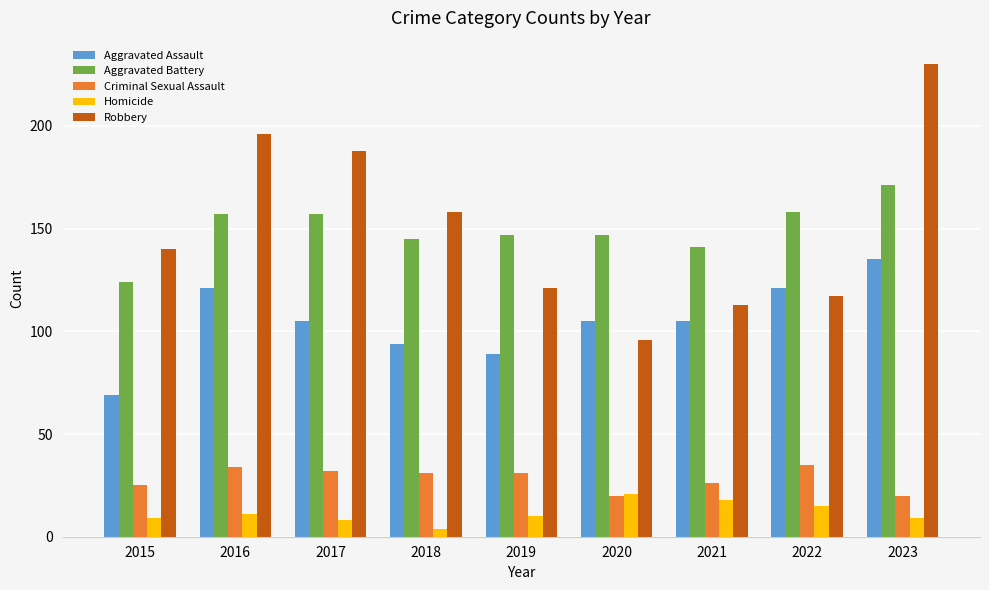

Reading right to left, list all the values displayed in this chart.

Aggravated Assault: 135	121	105	105	89	94	105	121	69
Aggravated Battery: 171	158	141	147	147	145	157	157	124
Criminal Sexual Assault: 20	35	26	20	31	31	32	34	25
Homicide: 9	15	18	21	10	4	8	11	9
Robbery: 230	117	113	96	121	158	188	196	140